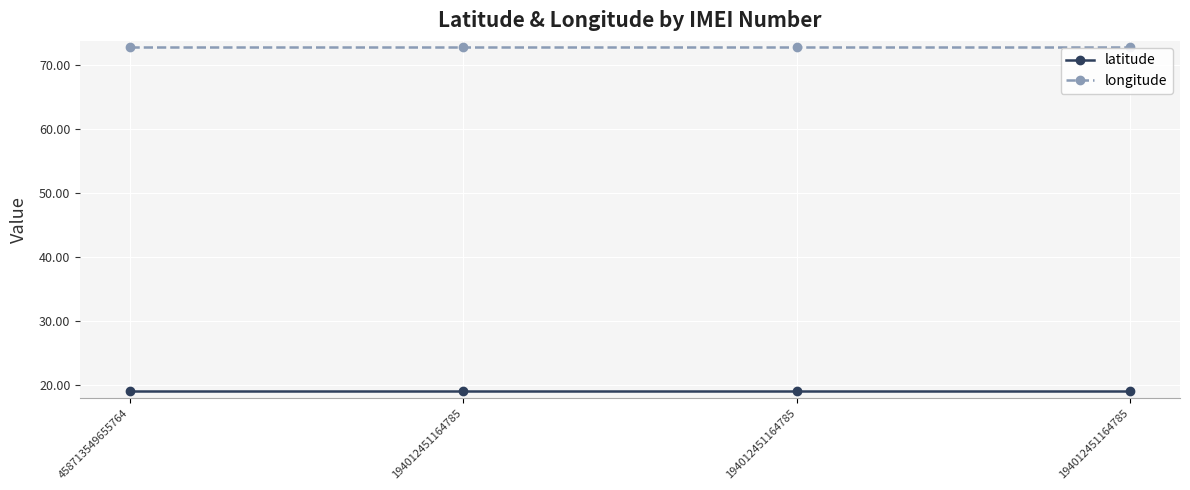

Reading left to right, list all the values displayed in this chart.

latitude: 18.9	18.9	18.9	18.9
longitude: 72.8	72.8	72.8	72.8